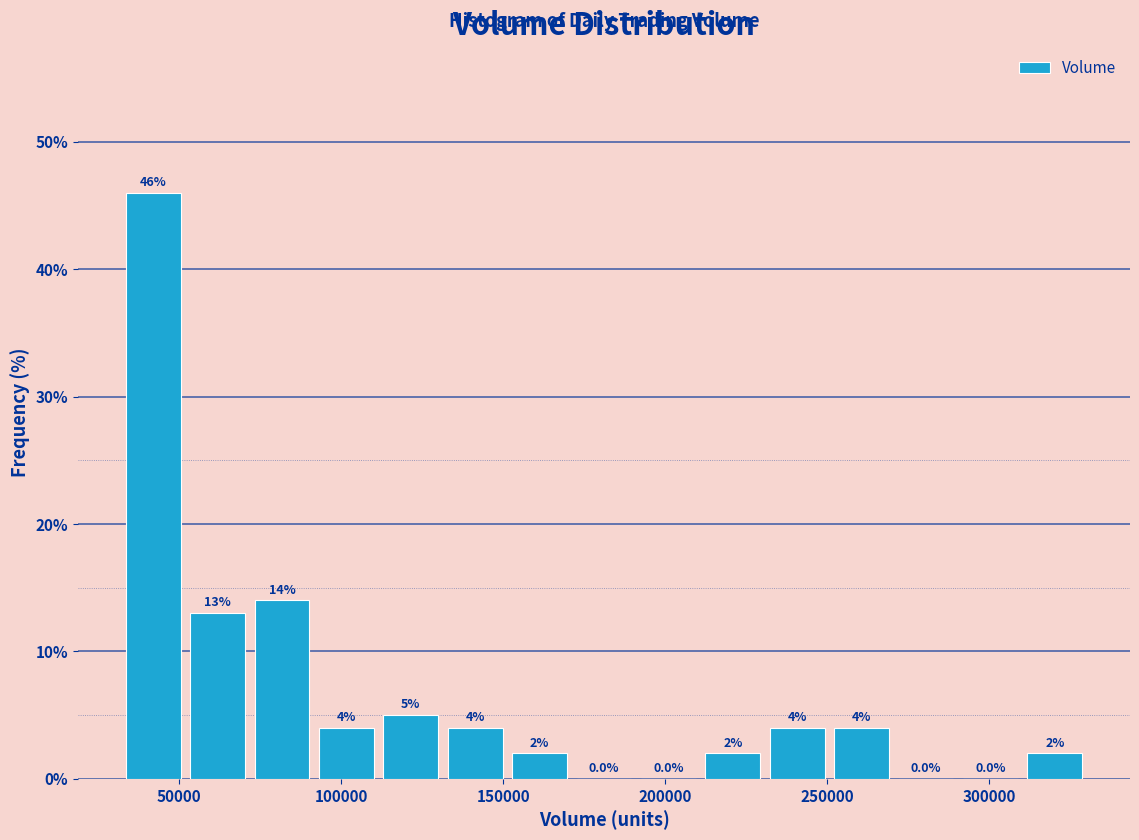

Read against the x-axis, roughly where is the centre of the tallest bar?

40000